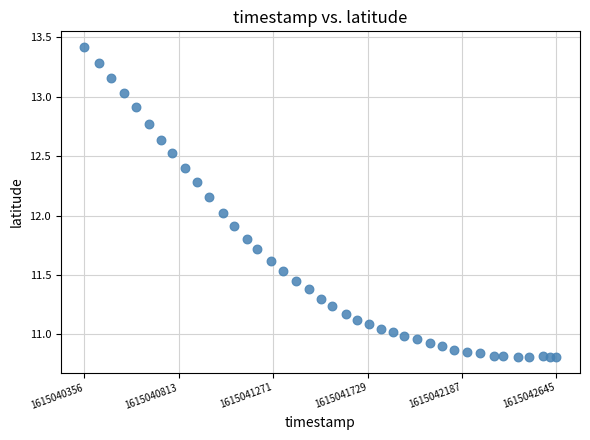

What is the range of X values (max minus min)?

2289.0